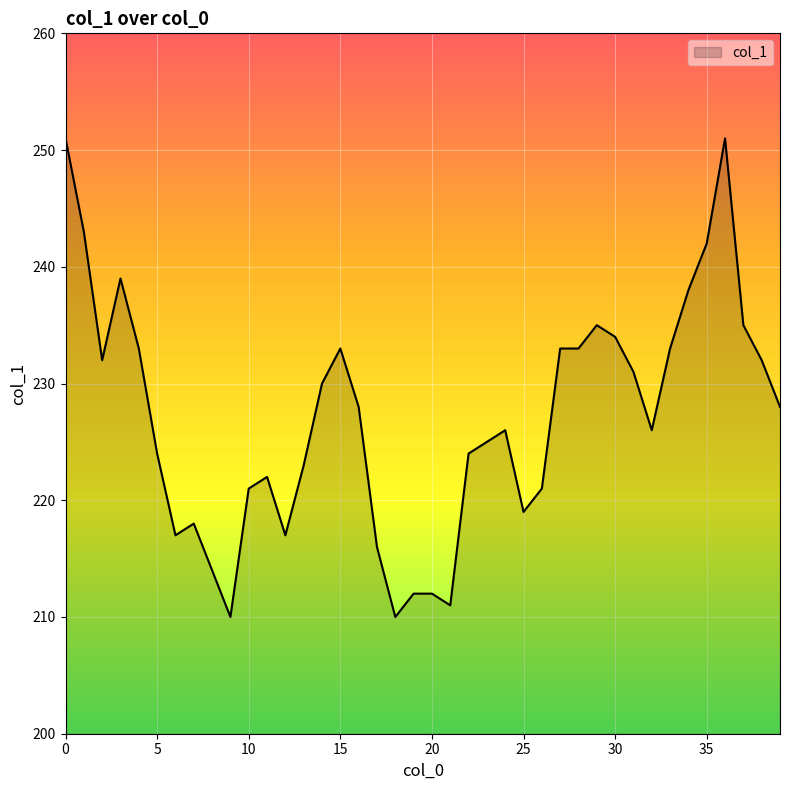

What is the difference between the maximum and minimum values?

41